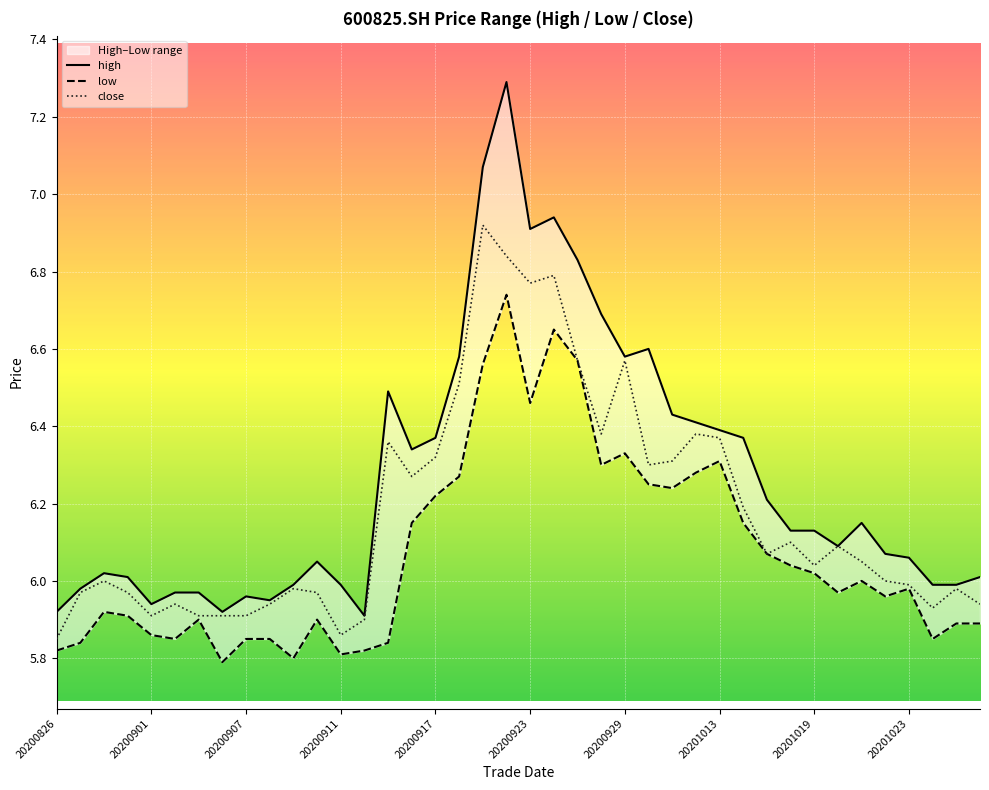

What is the sum of all high values?

250.7